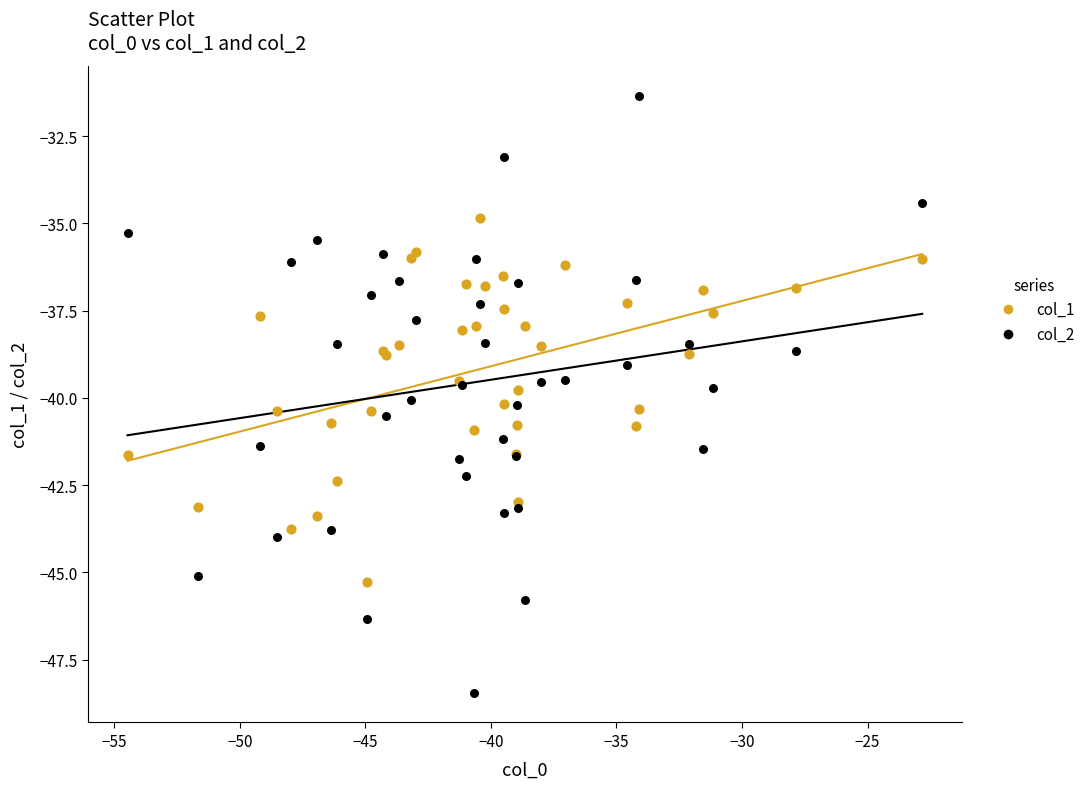

Which series contains the lowest Y value?

col_2